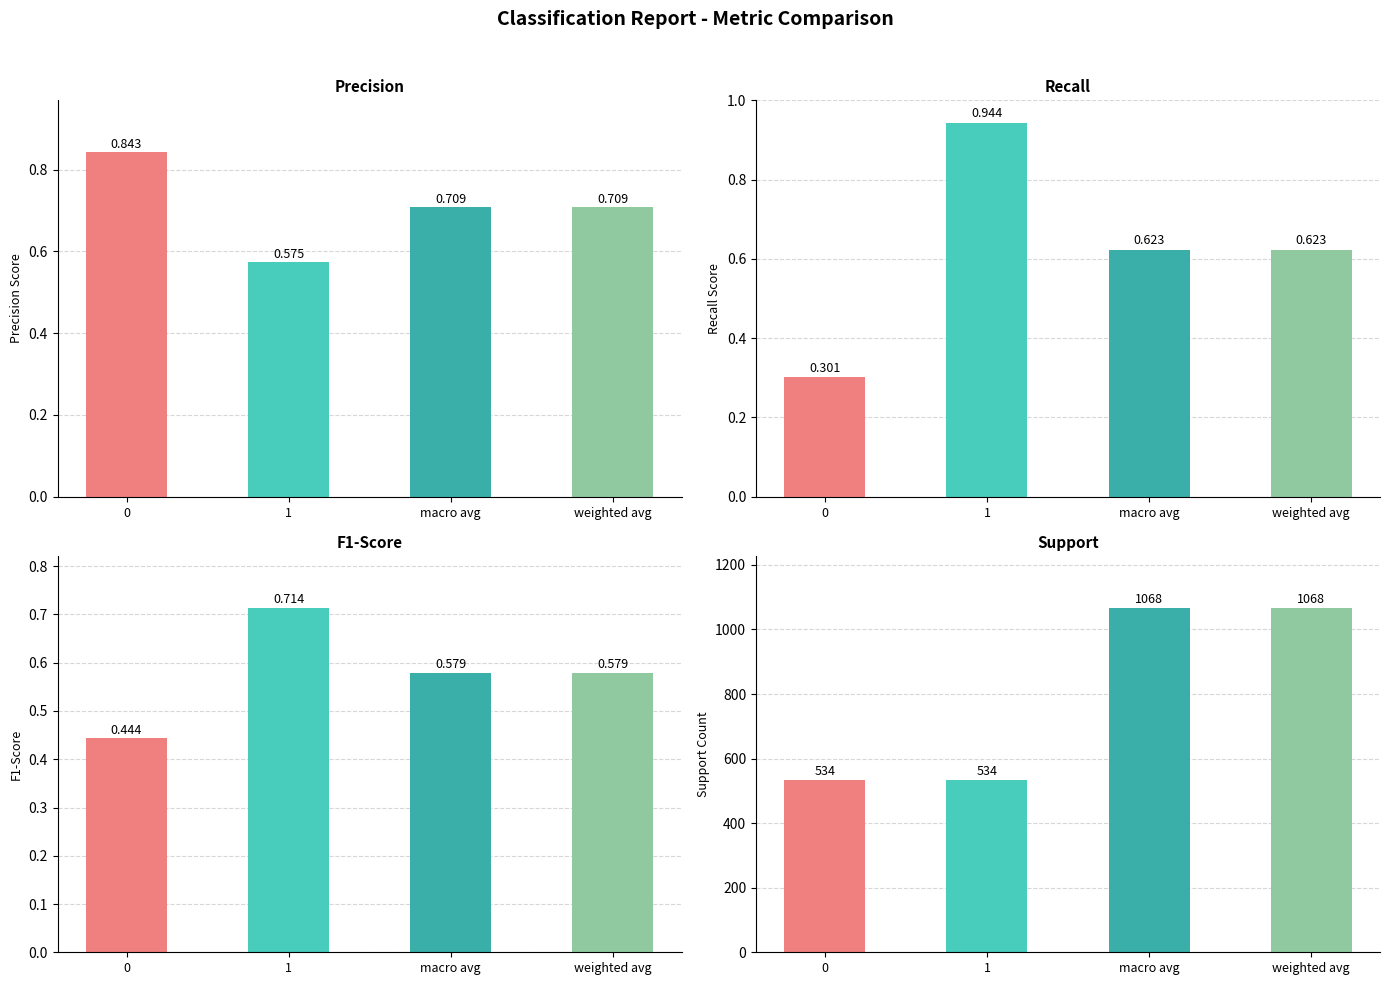

What is the sum of the support values at weighted avg and macro avg?

2136.0